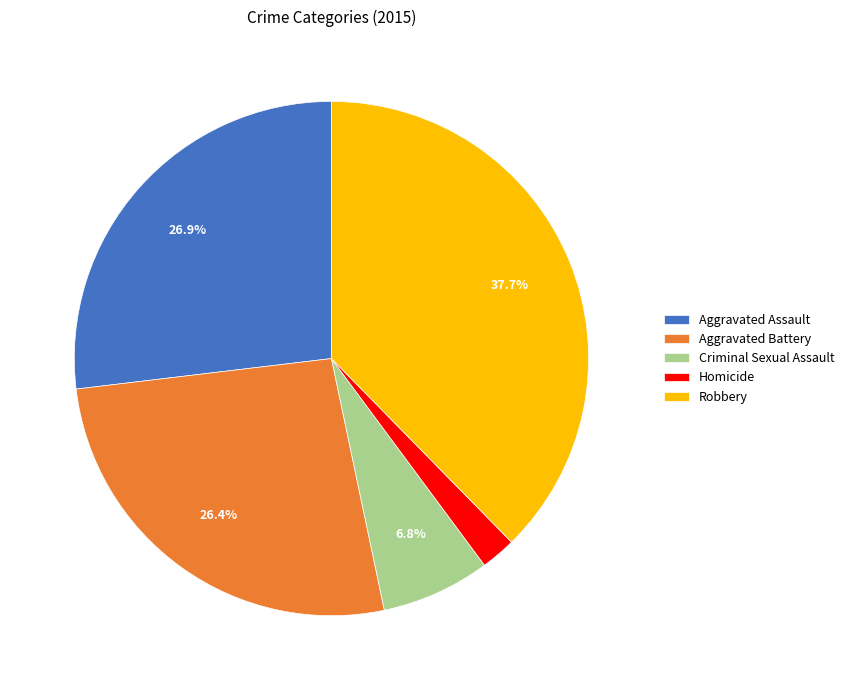

True or false: Aggravated Battery accounts for 26% of the total.

True